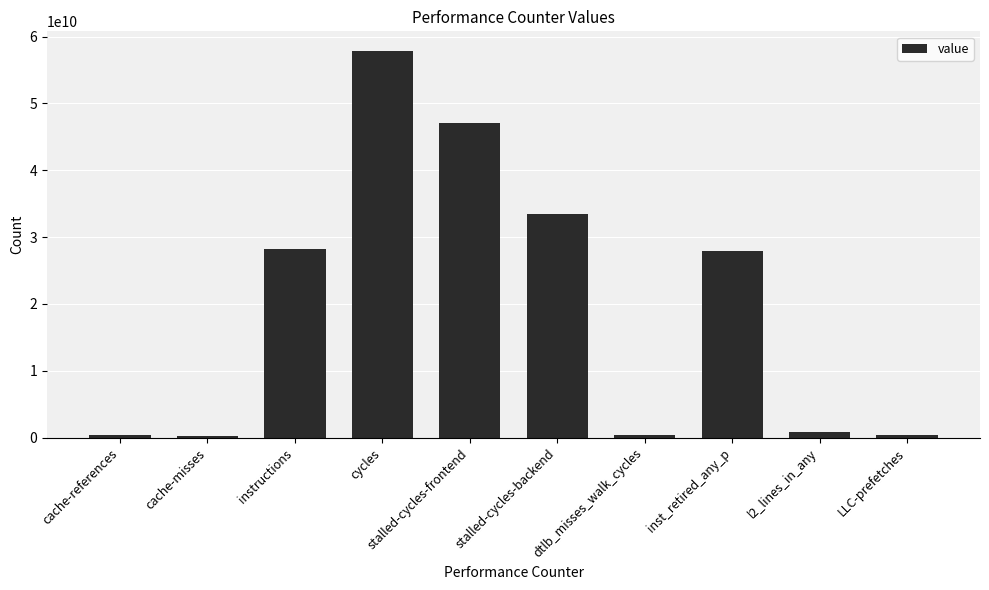

What is the greatest value displayed?

57887996474